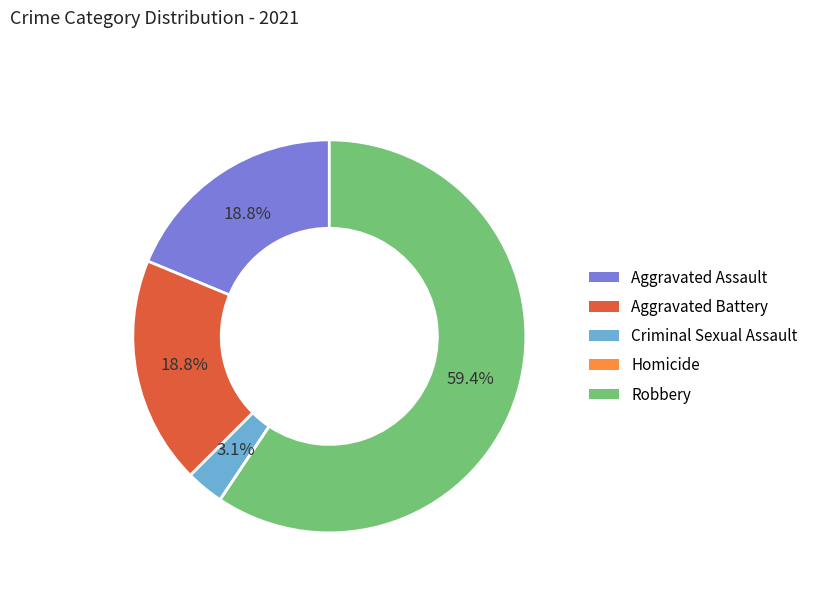

What is the ratio of the value at Criminal Sexual Assault to the value at Aggravated Battery?

0.2